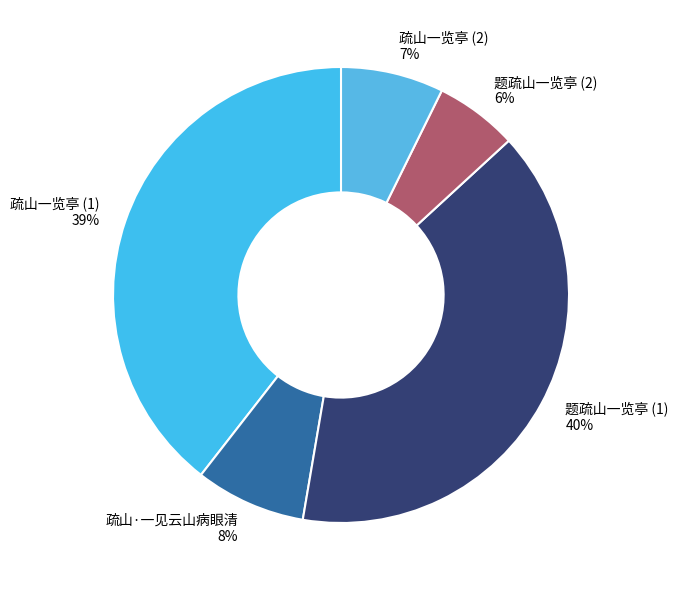

What is the ratio of the value at 疏山·一见云山病眼清 to the value at 疏山一览亭 (2)?

1.1